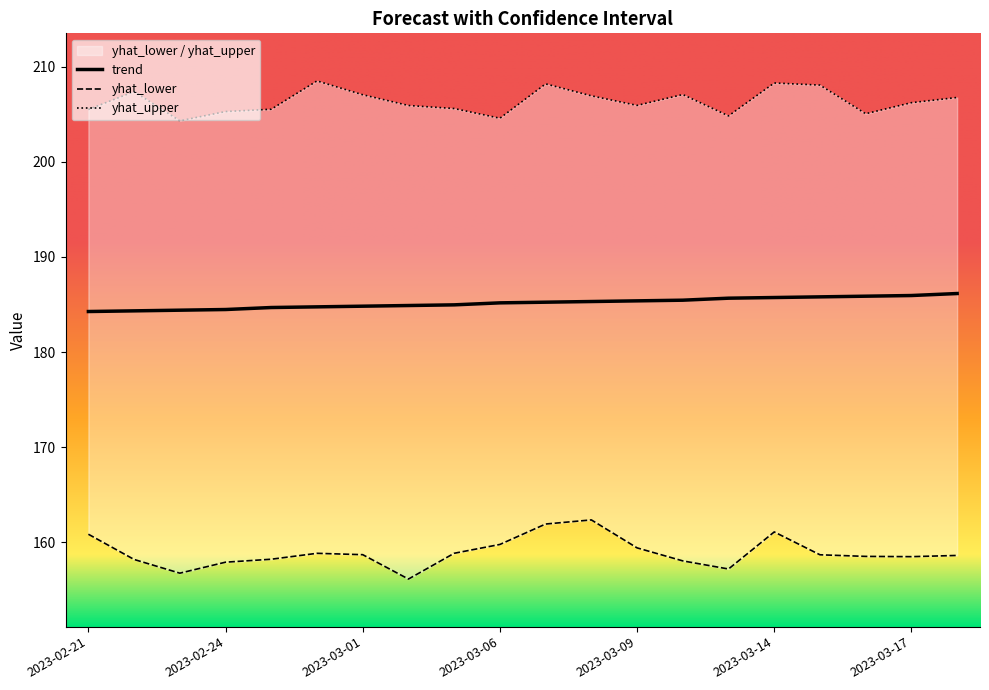

Is it true that trend equals 185.4 at 2023-03-09?

True